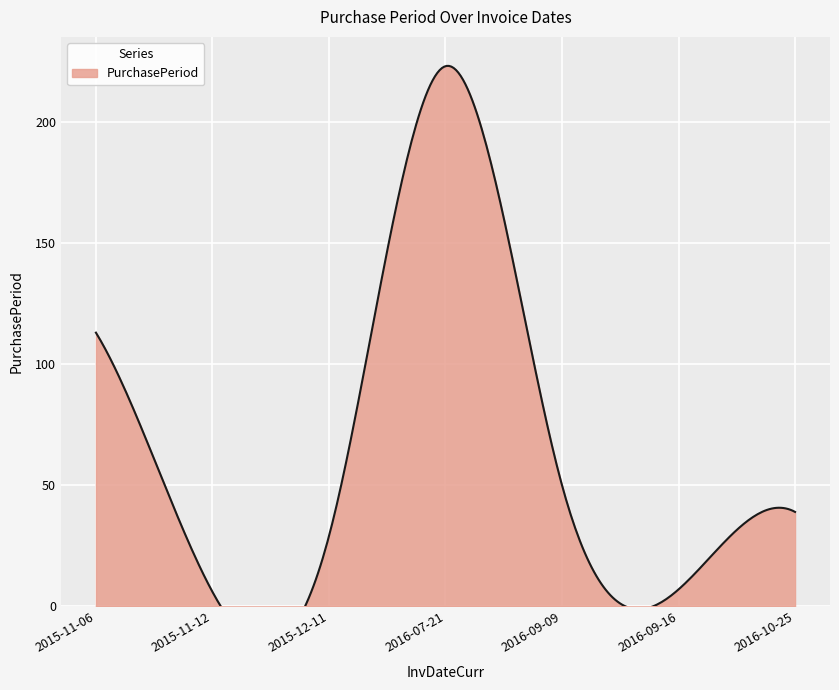

How many lines are shown in the chart?

1